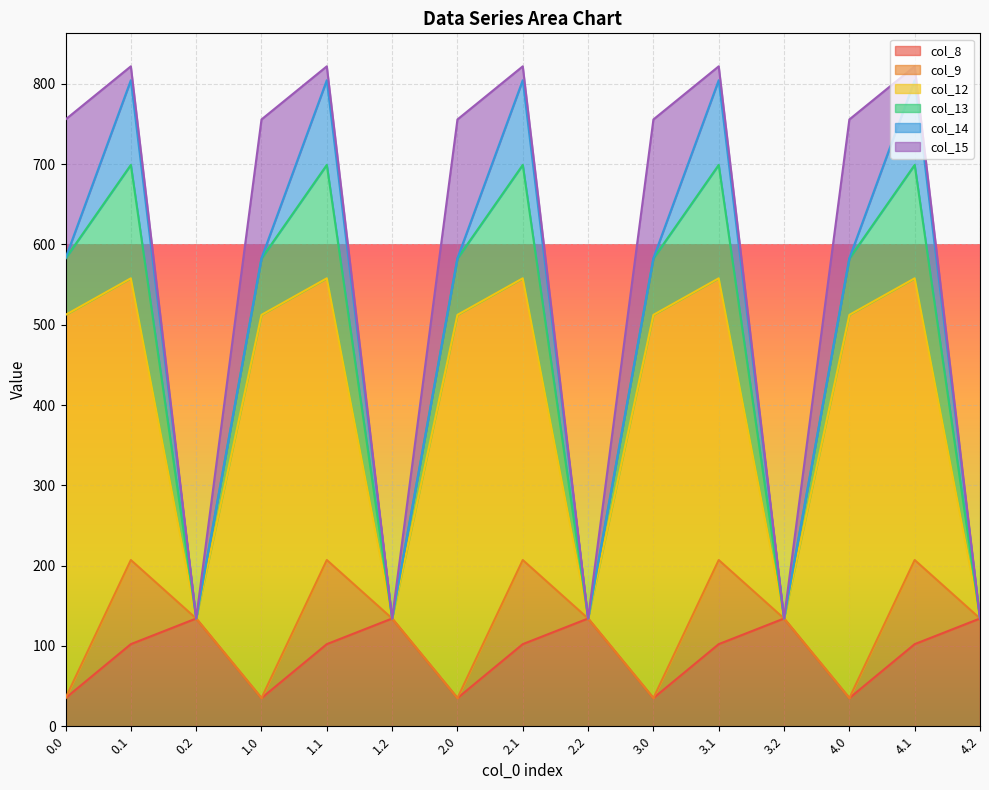

Where is col_8 nearest to the value 84?

0.1